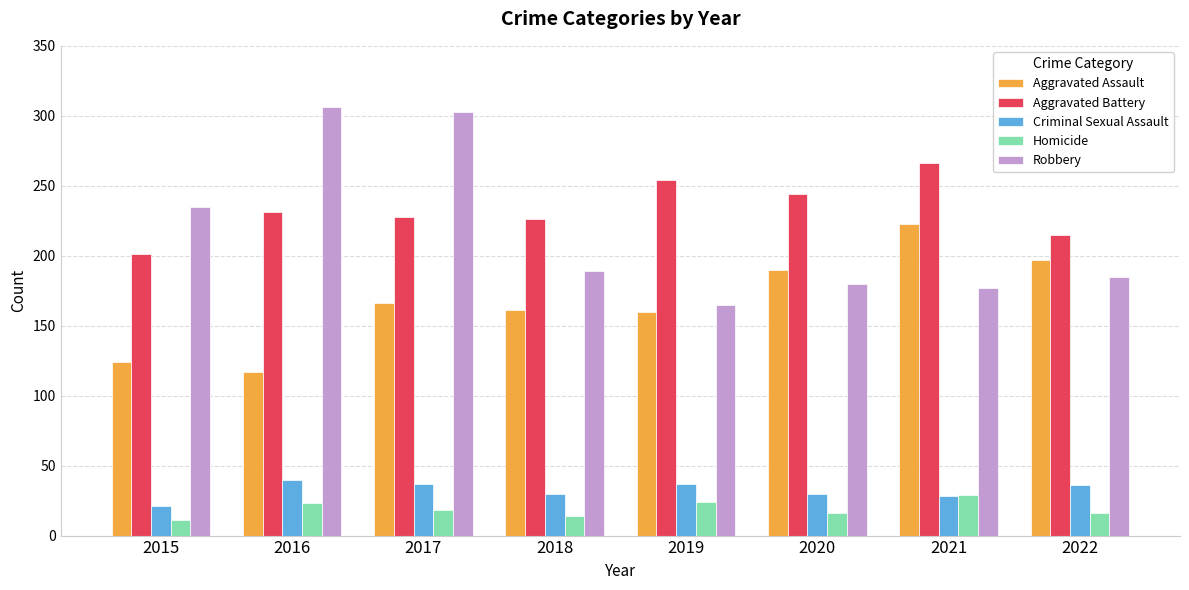

The Aggravated Assault series shows 197 at 2022. True or false?

True